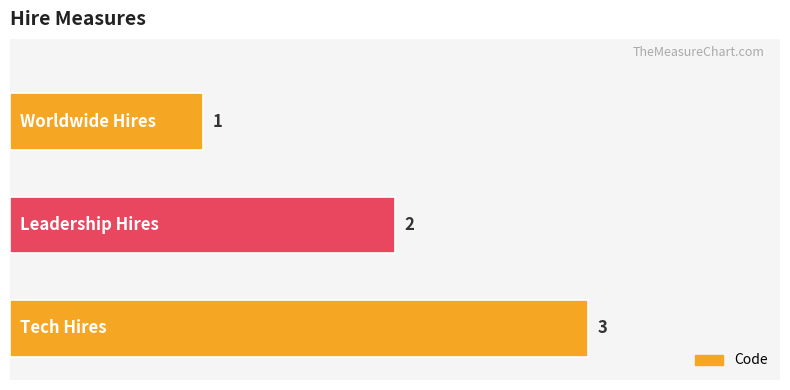

How many bars are there in total?

3